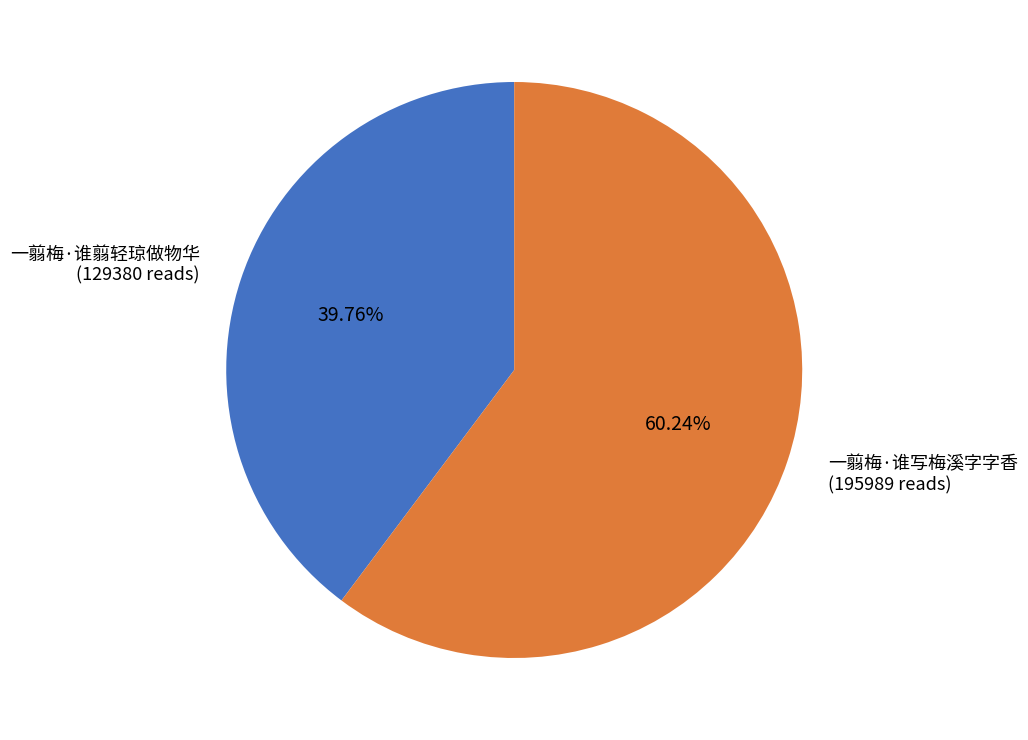

Is it true that 一翦梅·谁写梅溪字字香 is 60% of the pie?

True